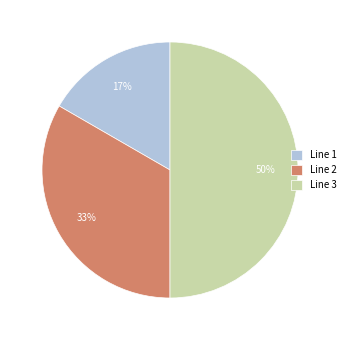

Do Line 2 and Line 3 together represent more than half of the pie?

Yes